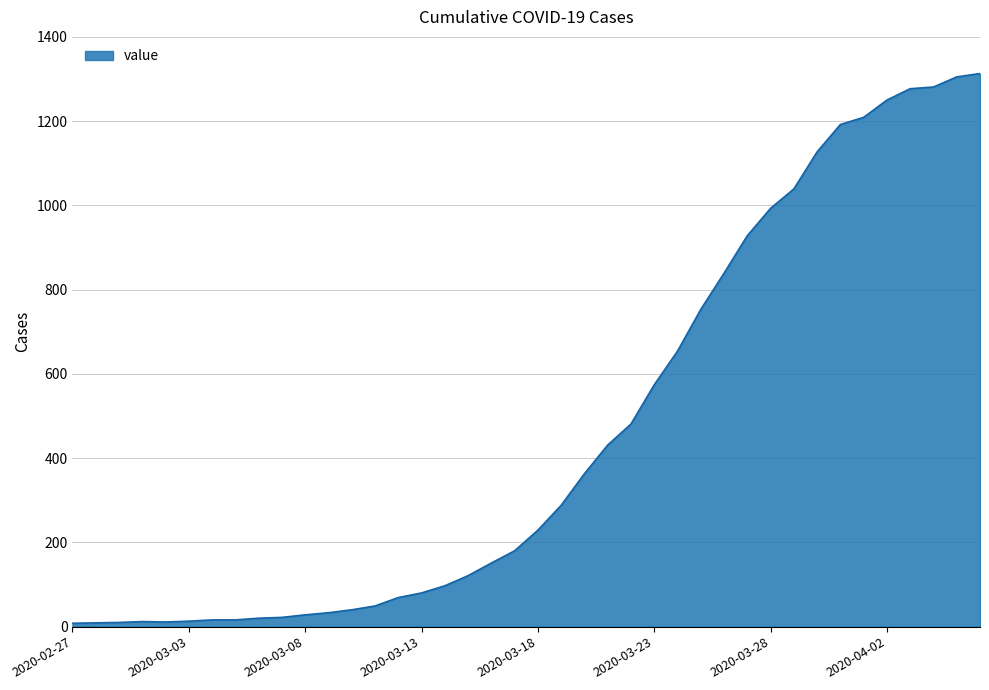

What is the greatest value displayed?

1313